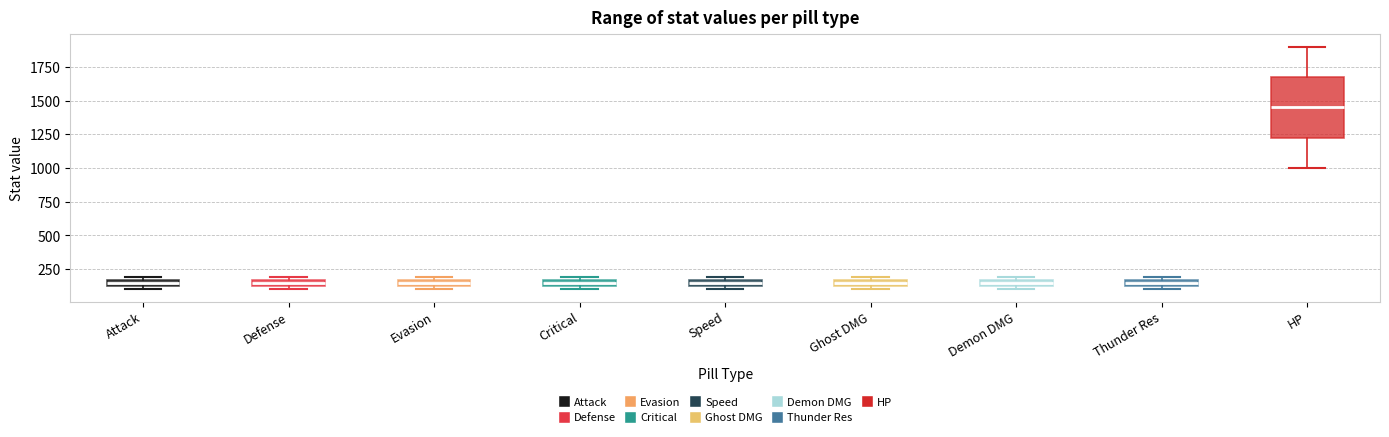

Where is the upper edge of the box for Attack on the y-axis? The values are not printed on the chart, so give them approximately, as read against the axis.

150